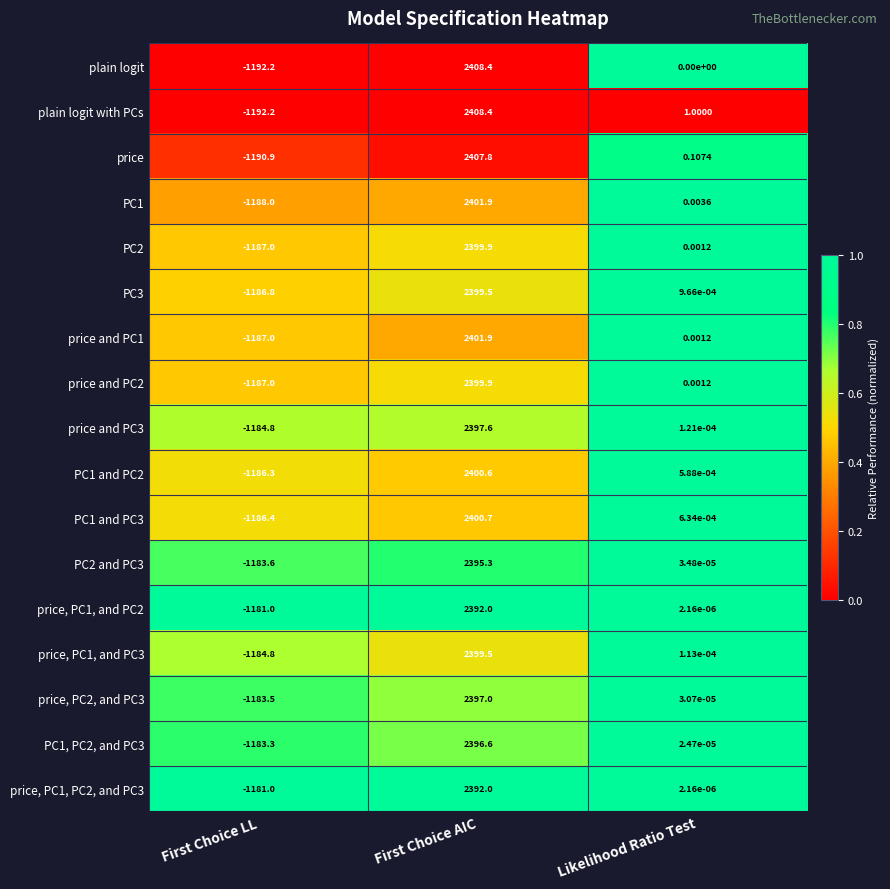

Between First Choice LL and Likelihood Ratio Test, which series saw the biggest shift?

plain logit with PCs